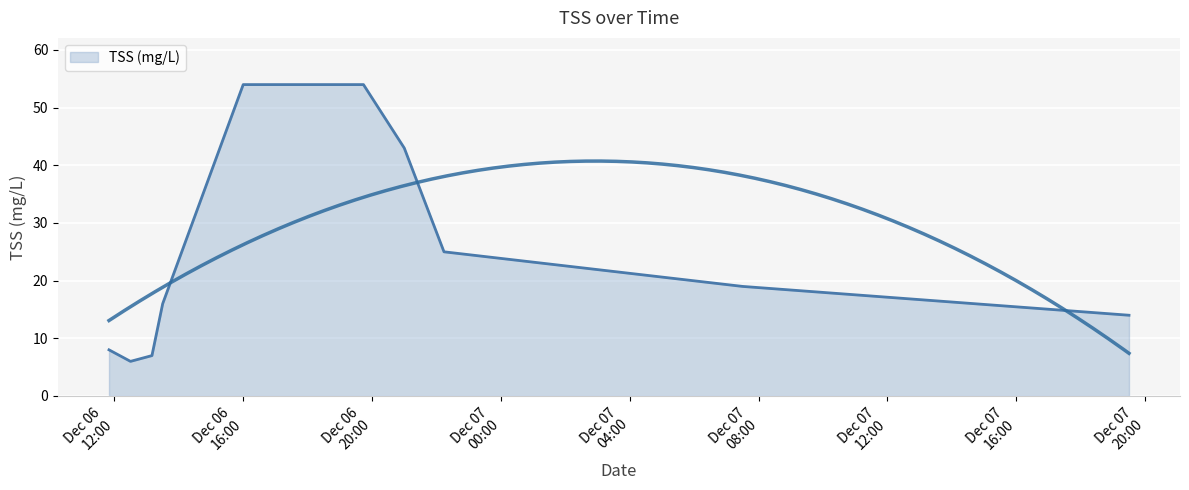

Approximately how many times larger is the value at 2009-12-06 22:14:00 compared to 2009-12-07 19:30:00?

1.8